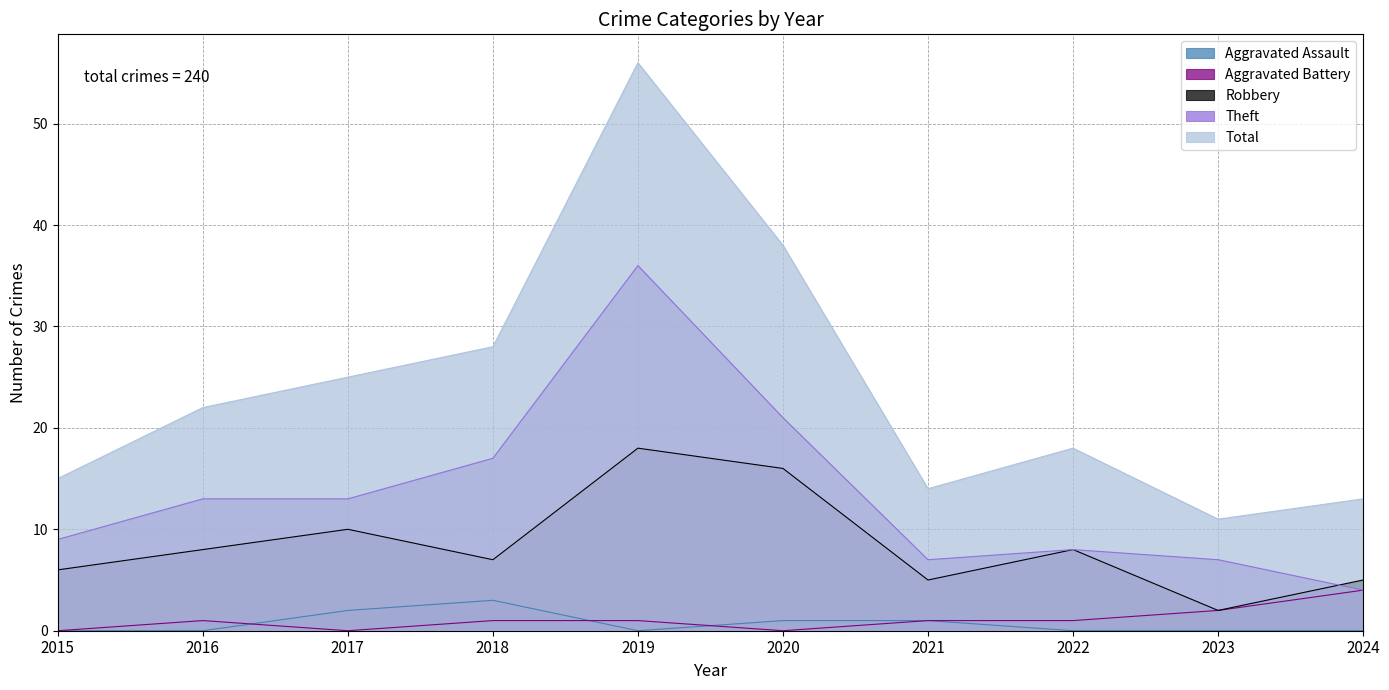

What is the highest value of the Total series?

56